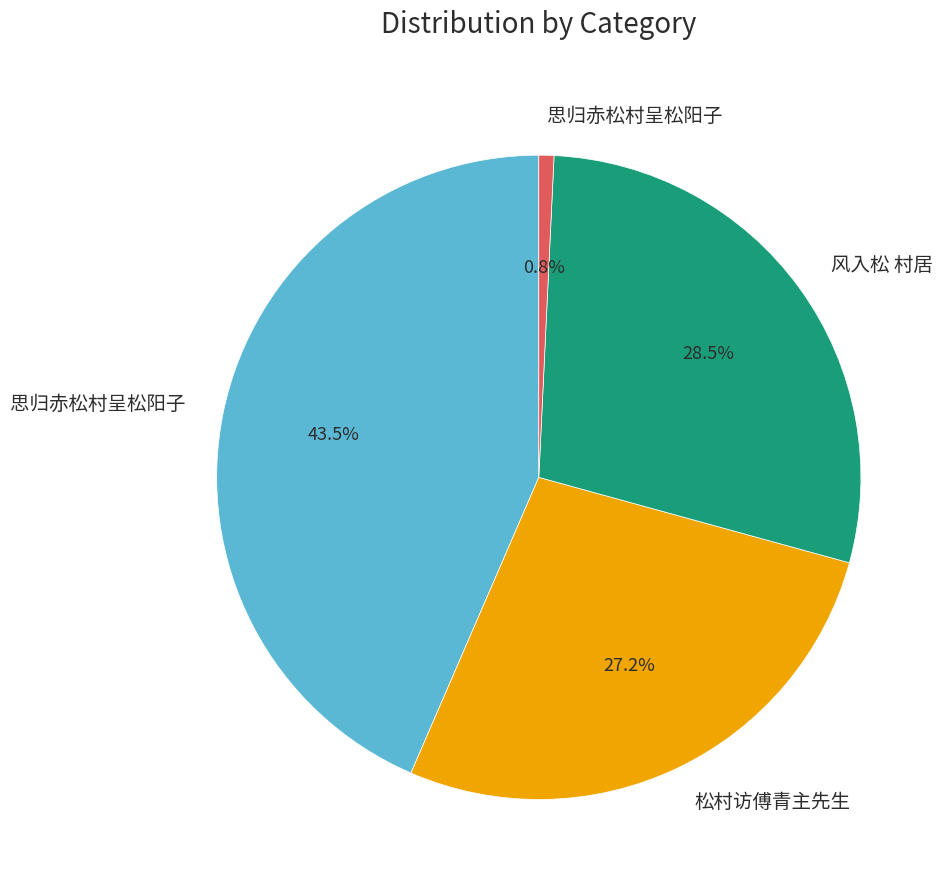

Is there any slice that represents more than half of the pie?

No